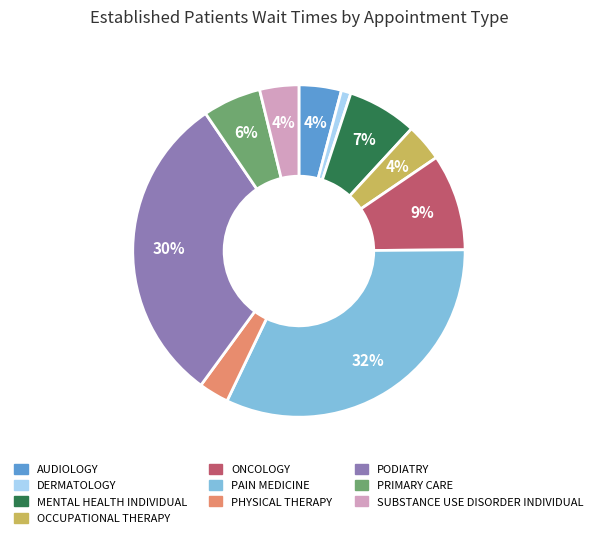

Which has a higher value, PHYSICAL THERAPY or DERMATOLOGY?

PHYSICAL THERAPY